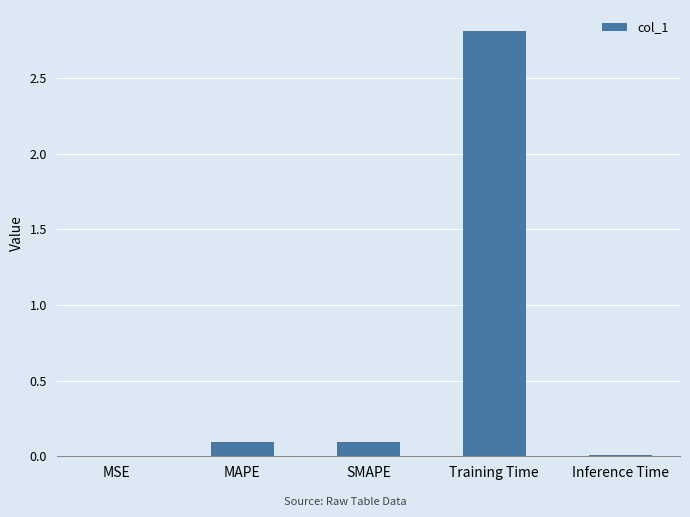

Which label corresponds to the largest value in the chart?

Training Time